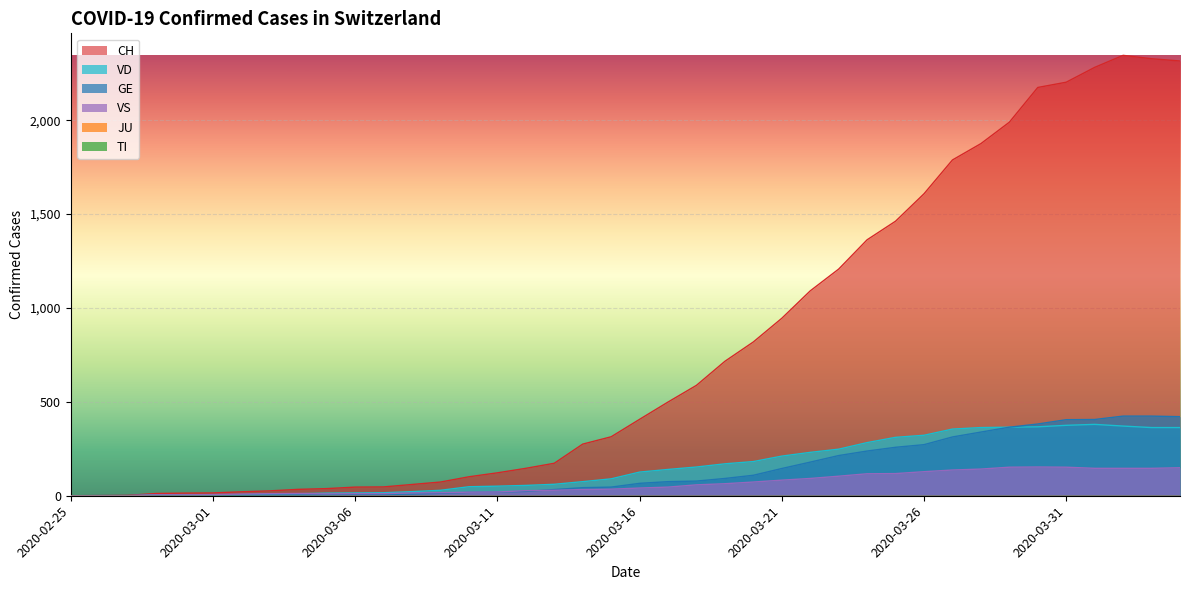

What position from the right is 2020-03-19?

17